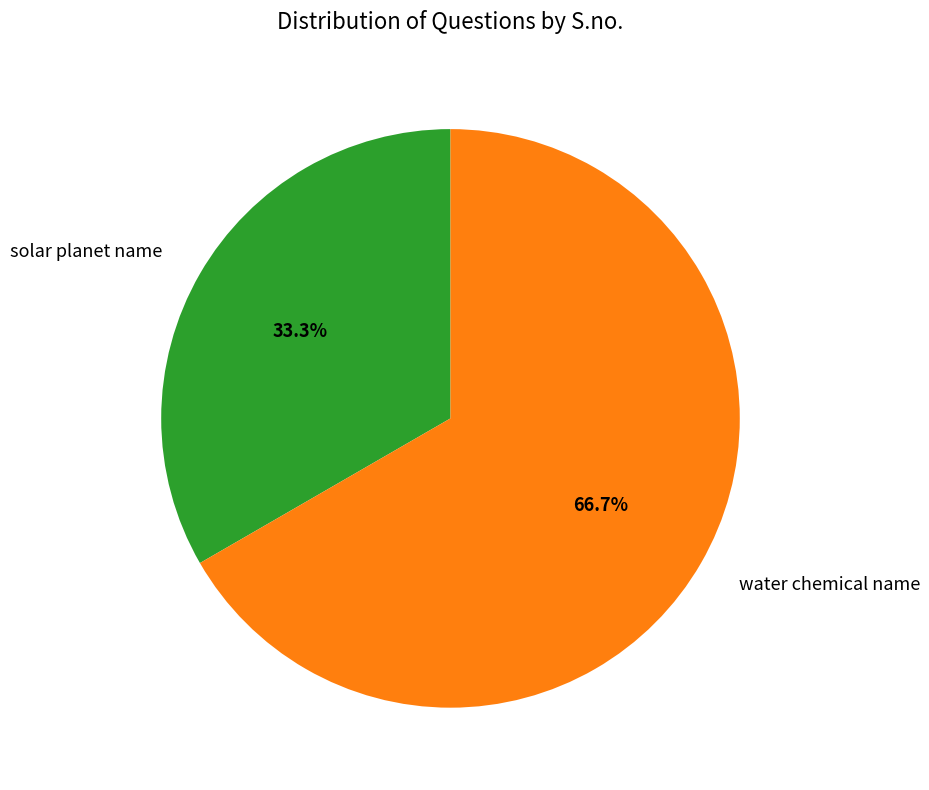

To the nearest percent, what is the combined percentage of water chemical name and solar planet name?

100%